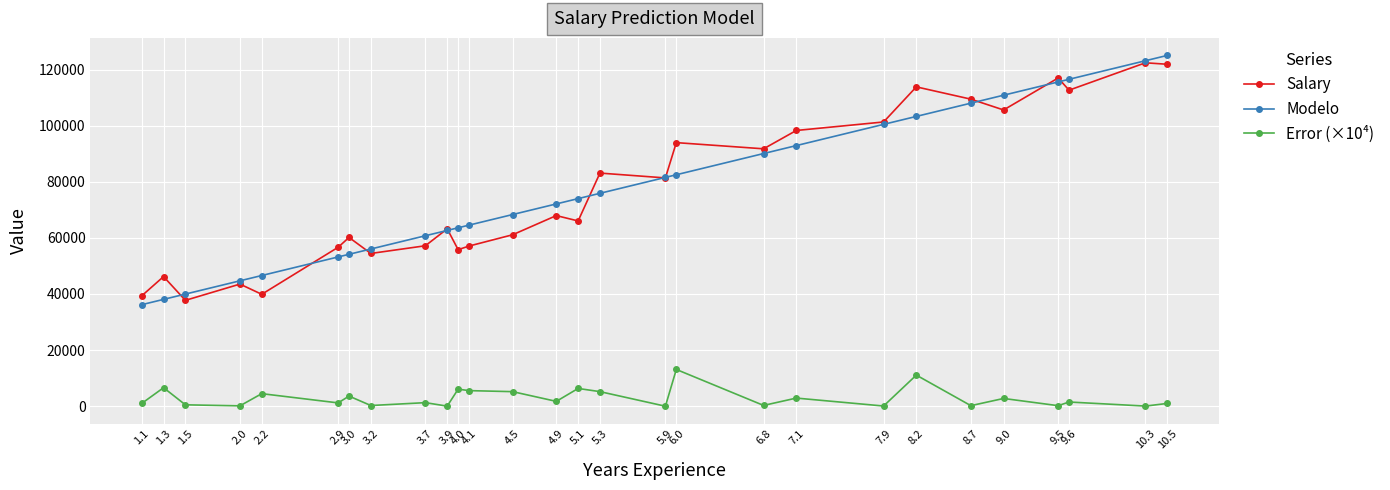

What position from the right is 10.5?

1